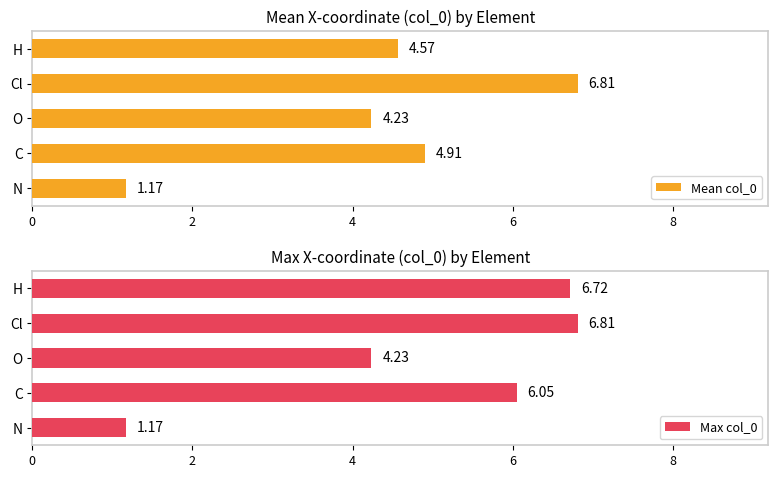

At which label is Max col_0 closest to 3?

O